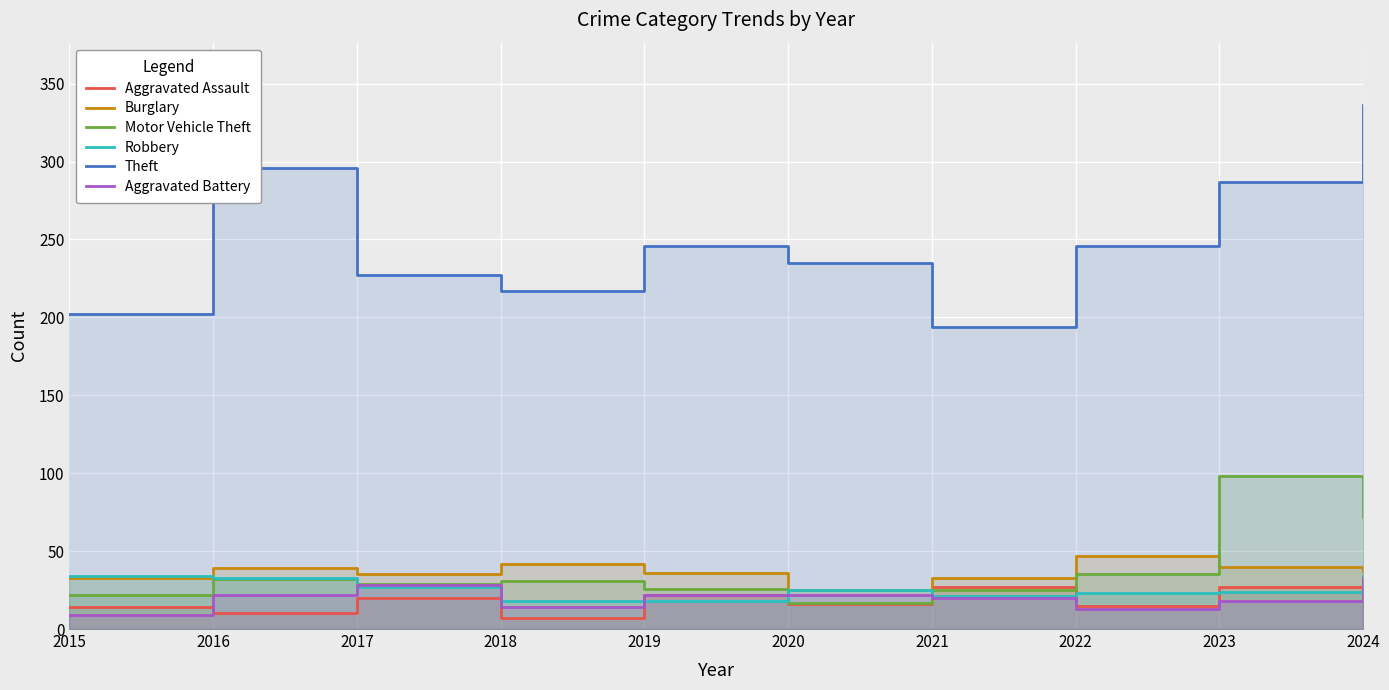

What is the spread (max minus min) of values at 2023?

269